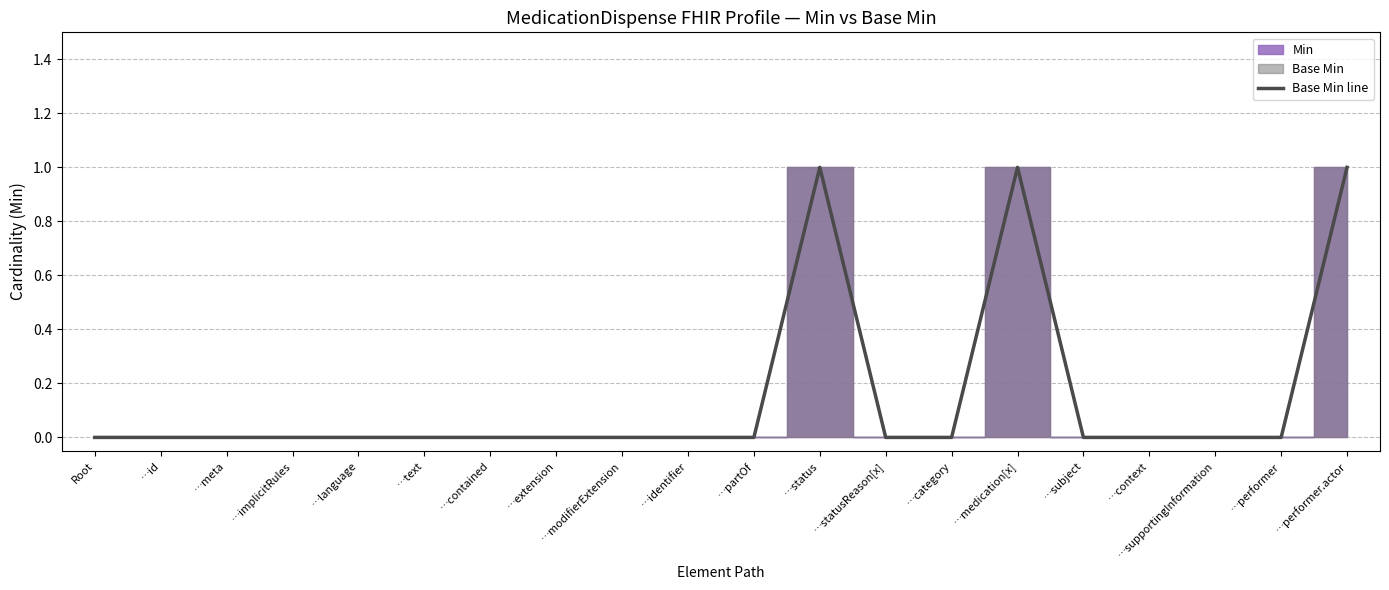

List the labels in order of value, largest first.

…status, …medication[x], …performer.actor, Root, …id, …meta, …implicitRules, …language, …text, …contained, …extension, …modifierExtension, …identifier, …partOf, …statusReason[x], …category, …subject, …context, …supportingInformation, …performer